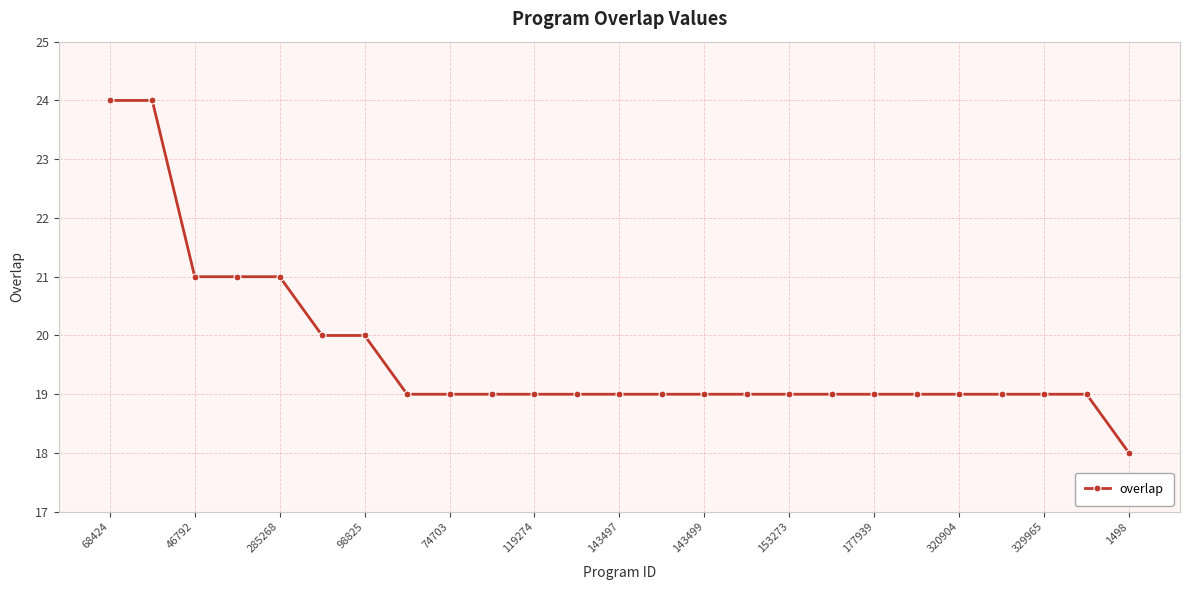

What is the difference between the maximum and minimum values?

6